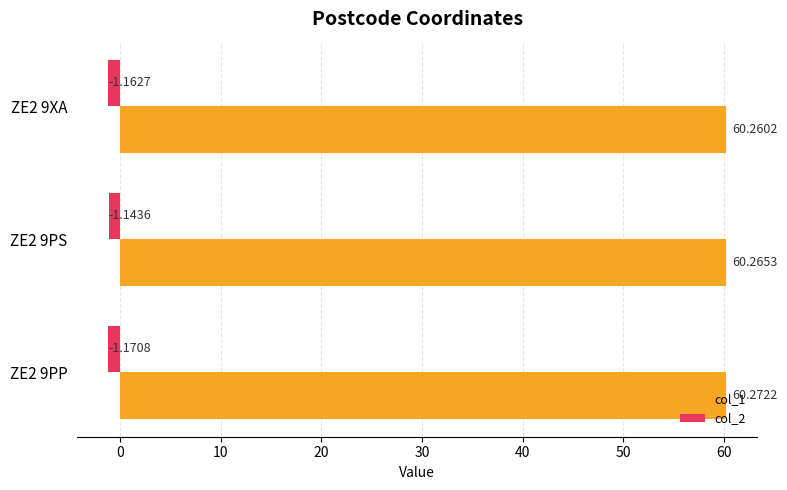

What is the total value across all series at ZE2 9XA?

59.1